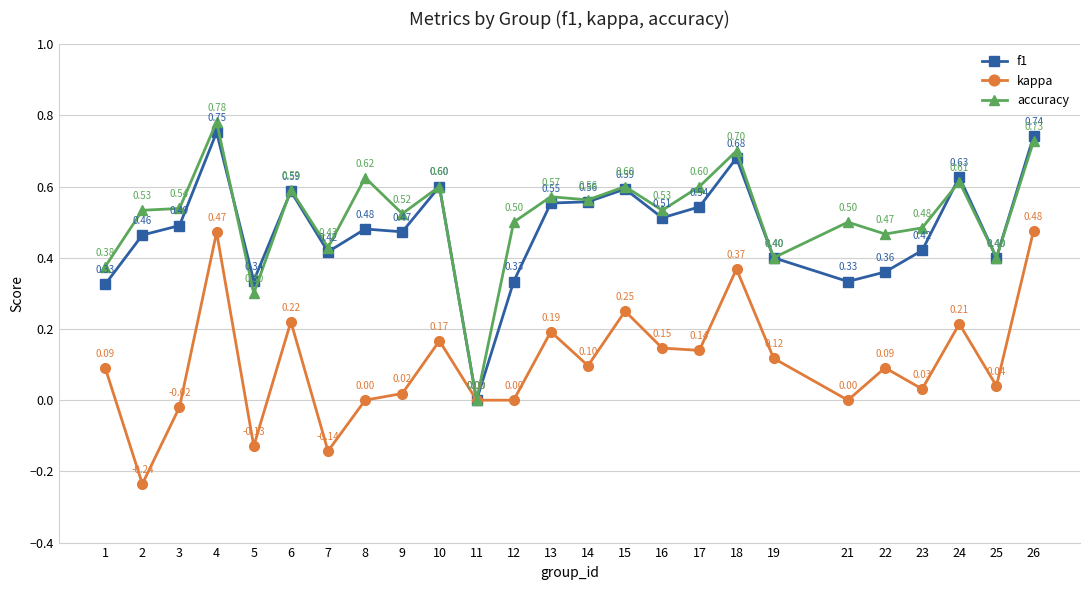

What is the approximate value of f1 at 7?

0.4